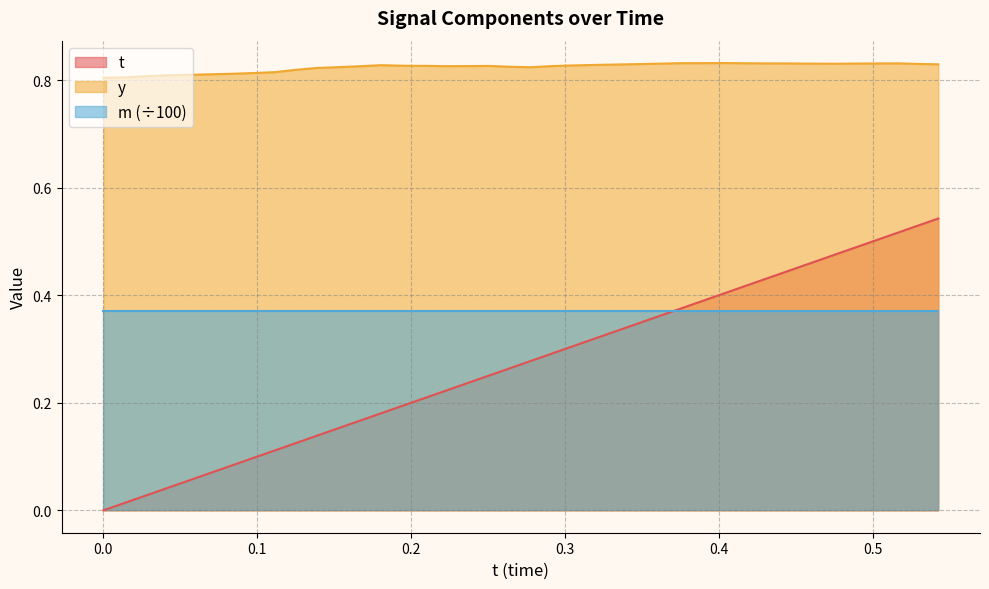

Rank the series by their average value, from highest to lowest.

y, m (÷100), t